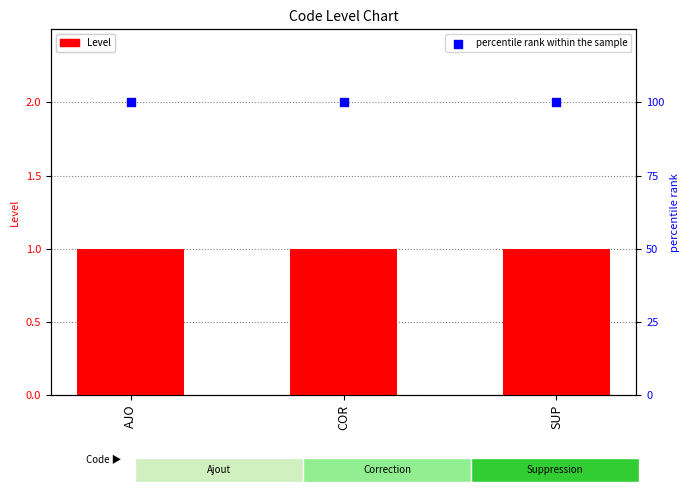

Which series reaches the maximum Y coordinate?

percentile rank within the sample